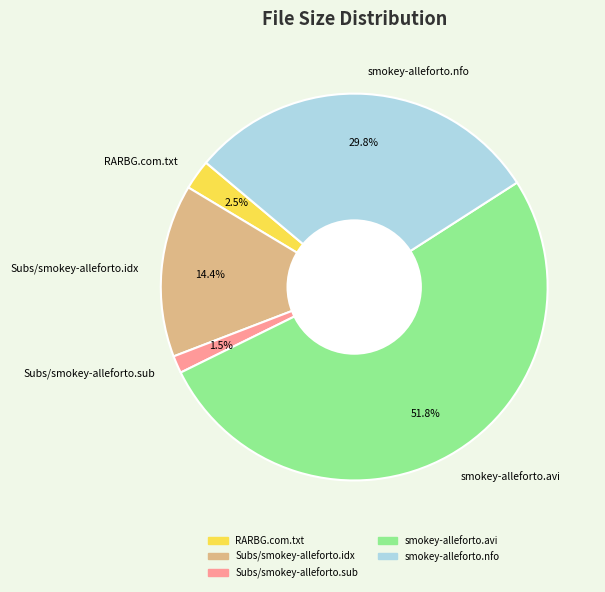

To the nearest percent, what is the combined percentage of Subs/smokey-alleforto.sub and RARBG.com.txt?

4%